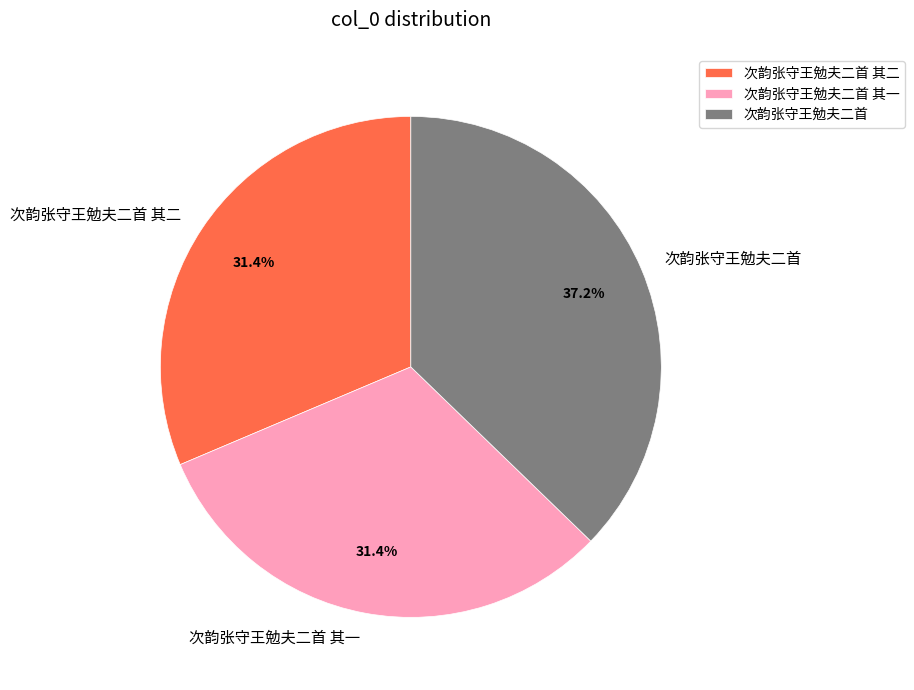

Does any single category account for the majority?

No